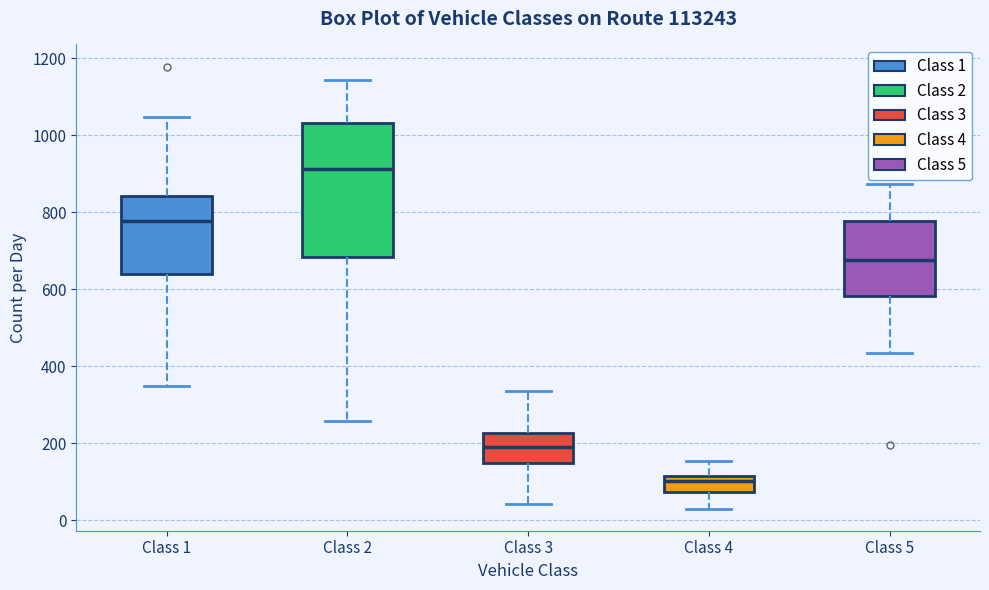

Where does the upper whisker of the box for Class 3 end on the y-axis? The values are not printed on the chart, so give them approximately, as read against the axis.

340